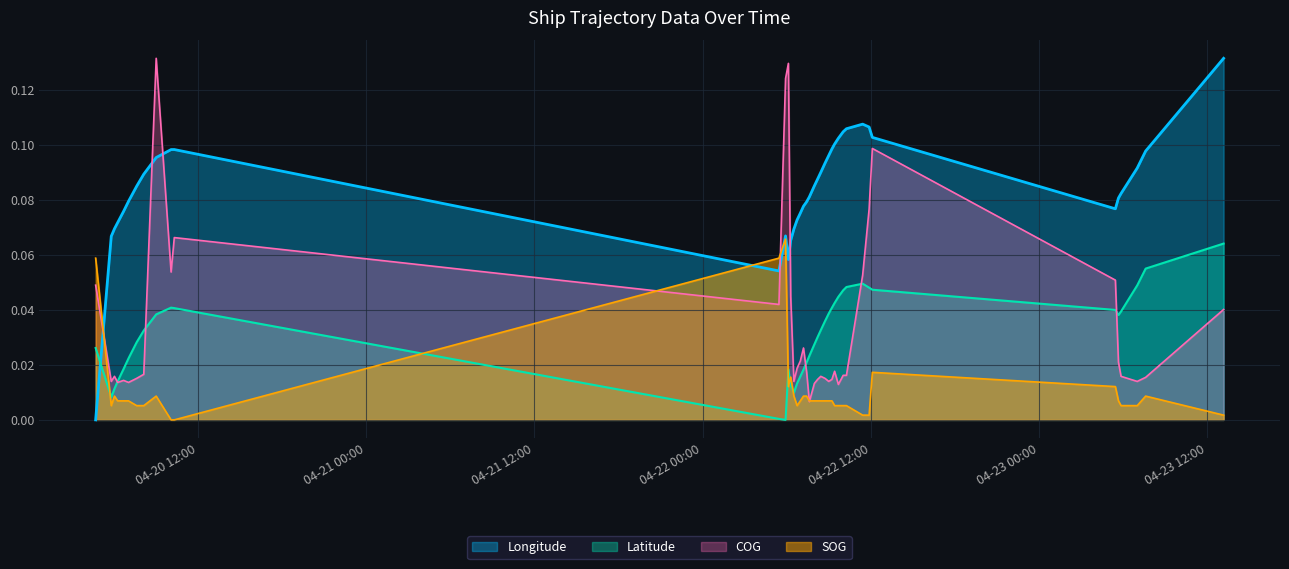

At which category does SOG reach its first local peak?

2024-04-20 06:02:22